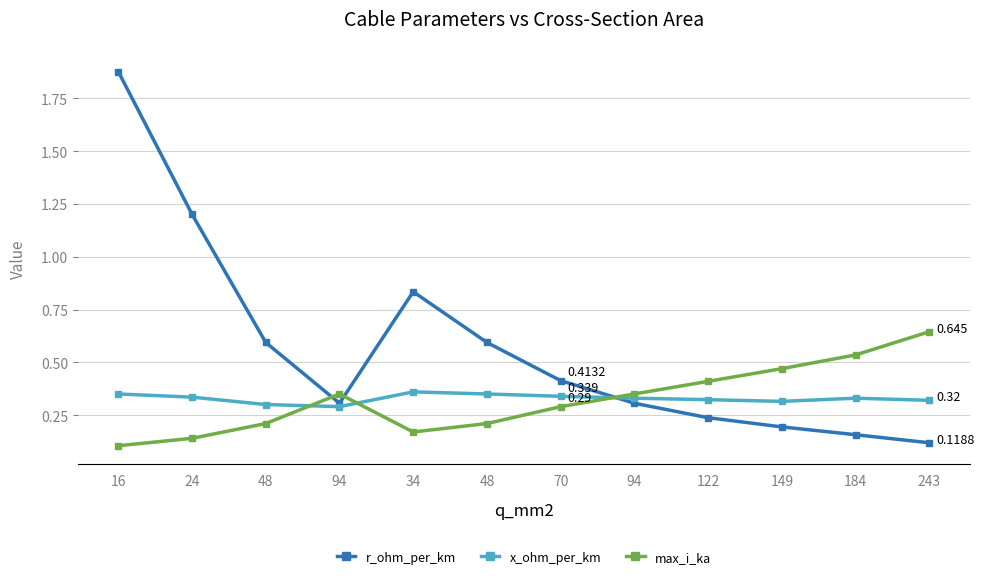

Is this an area chart (filled region under the line)?

No